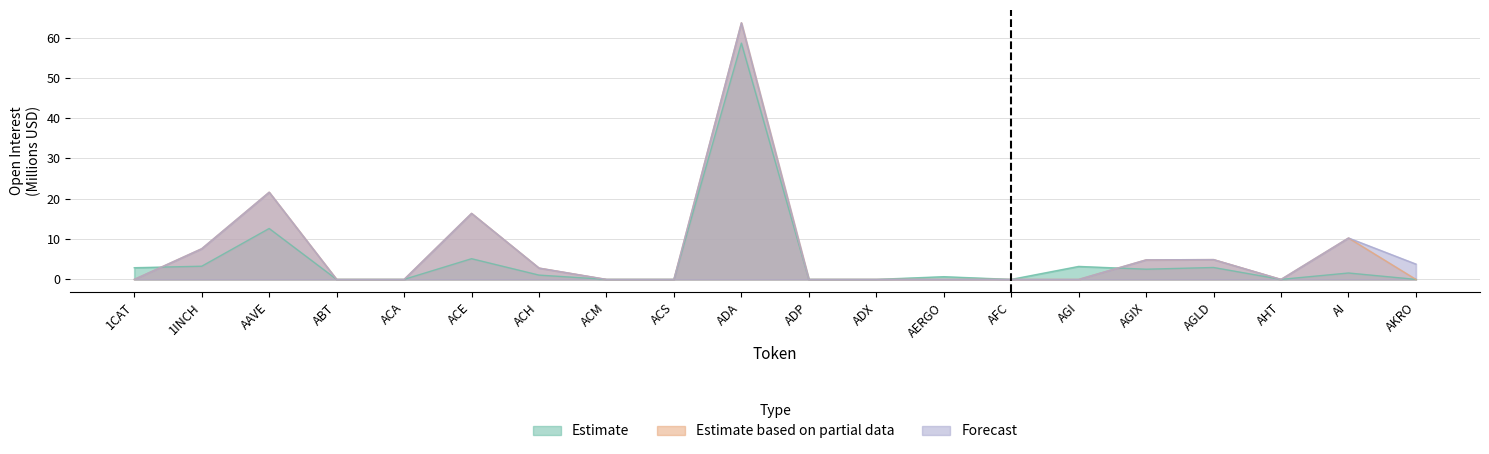

At which category is the sum across all series the highest?

ADA